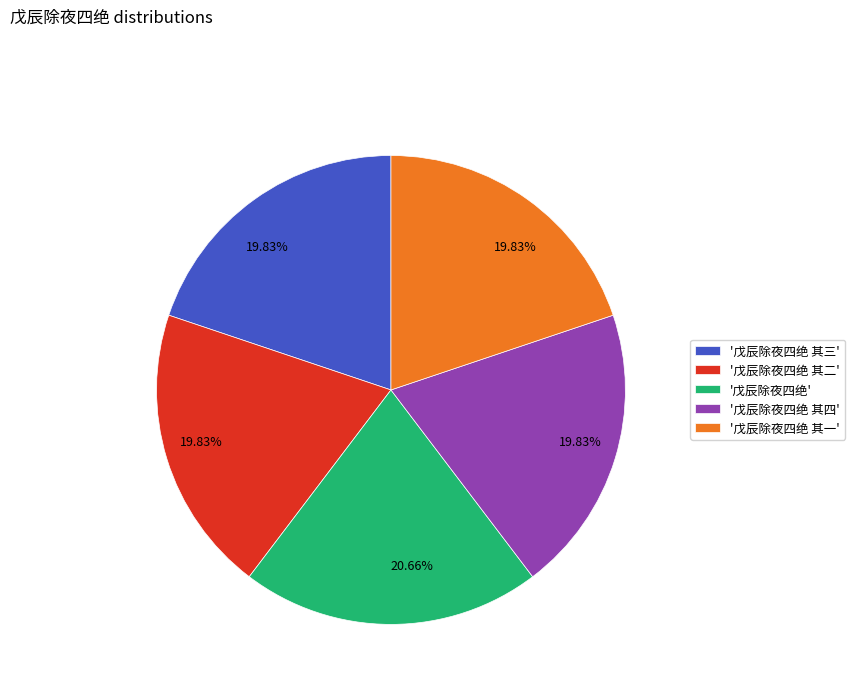

Combined, do '戊辰除夜四绝' and '戊辰除夜四绝 其一' account for over 50%?

No